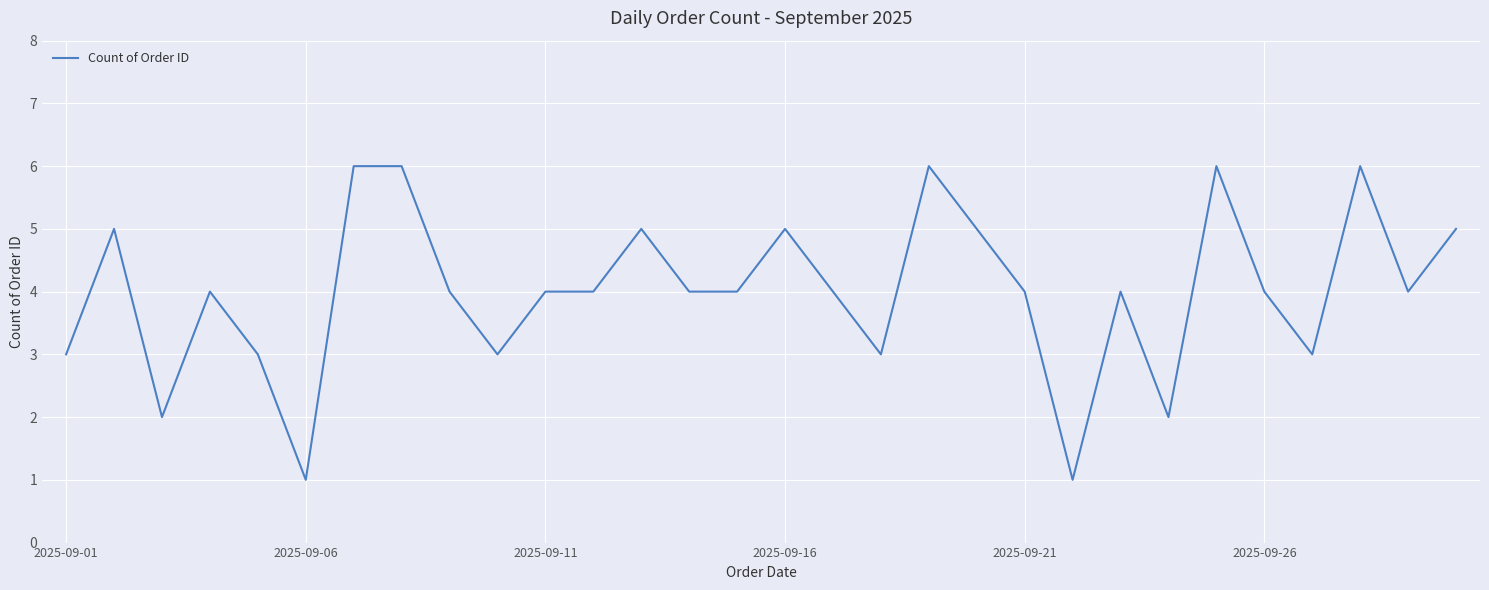

What is the maximum value shown in the chart?

6